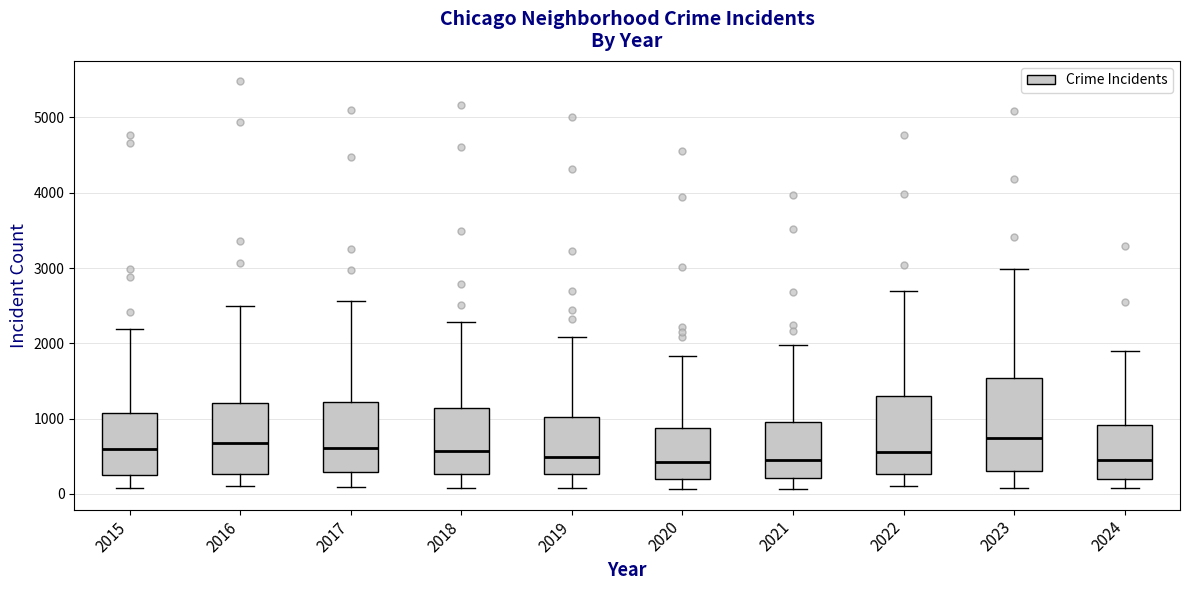

Where does the upper whisker of the box at x = 2023 end on the y-axis? The values are not printed on the chart, so give them approximately, as read against the axis.

3000